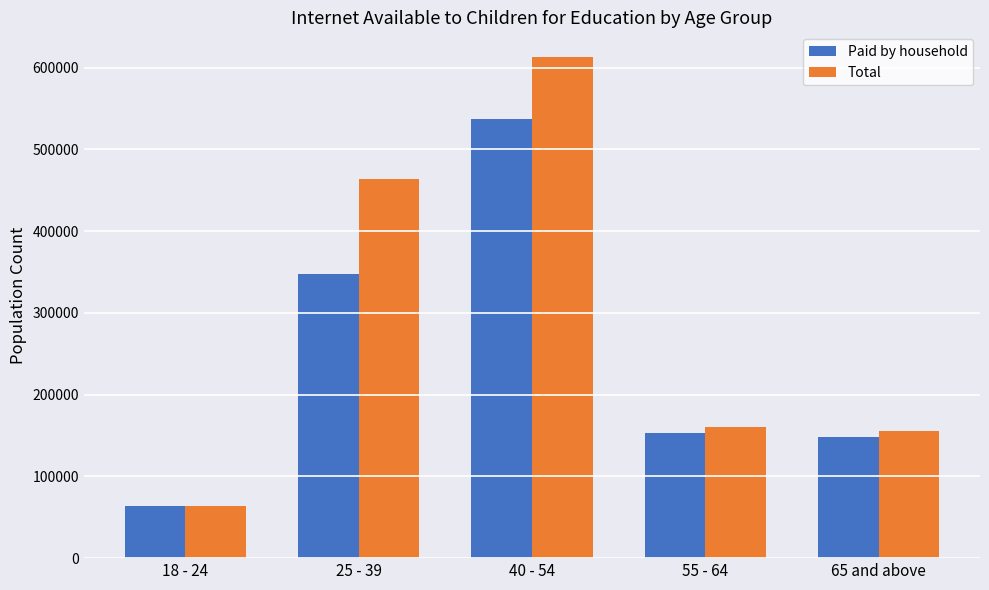

List the series in order of their overall mean, highest first.

Total, Paid by household